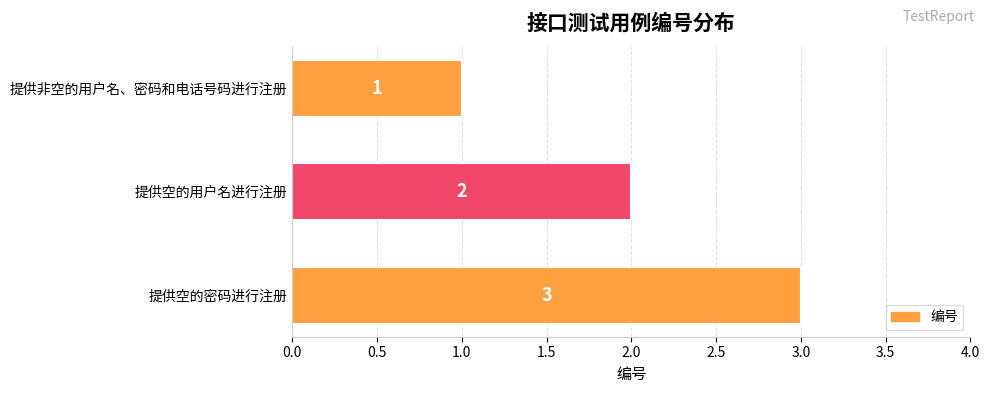

The chart shows a value of 1 at 提供非空的用户名、密码和电话号码进行注册. True or false?

True